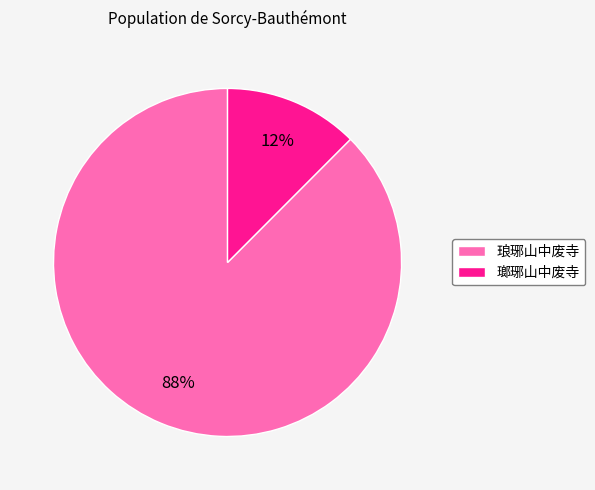

What is the largest slice in the pie chart?

琅琊山中废寺